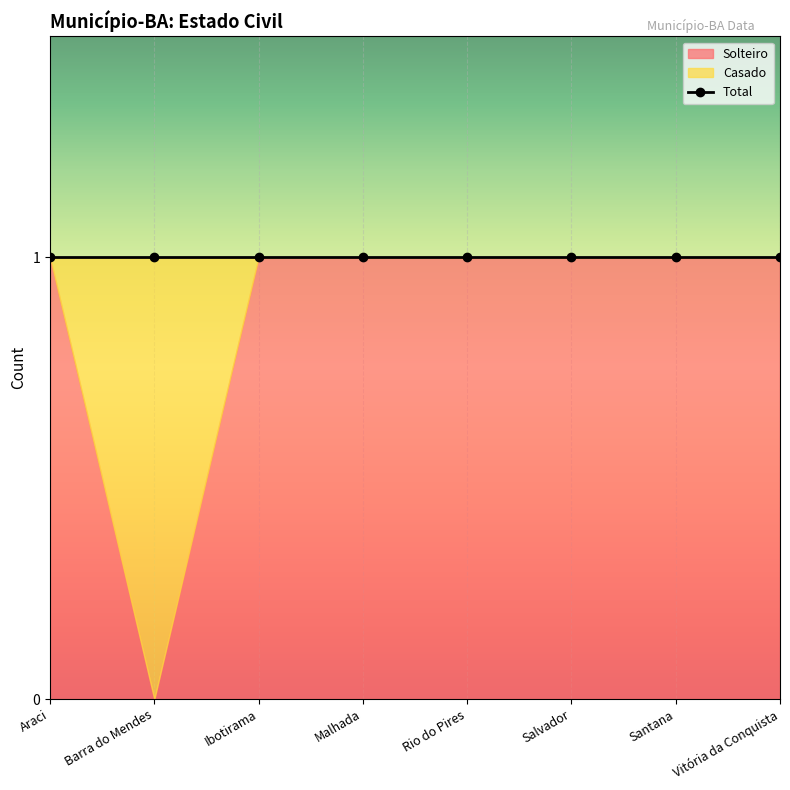

What is the value of the Total point at the 1st from the left?

1